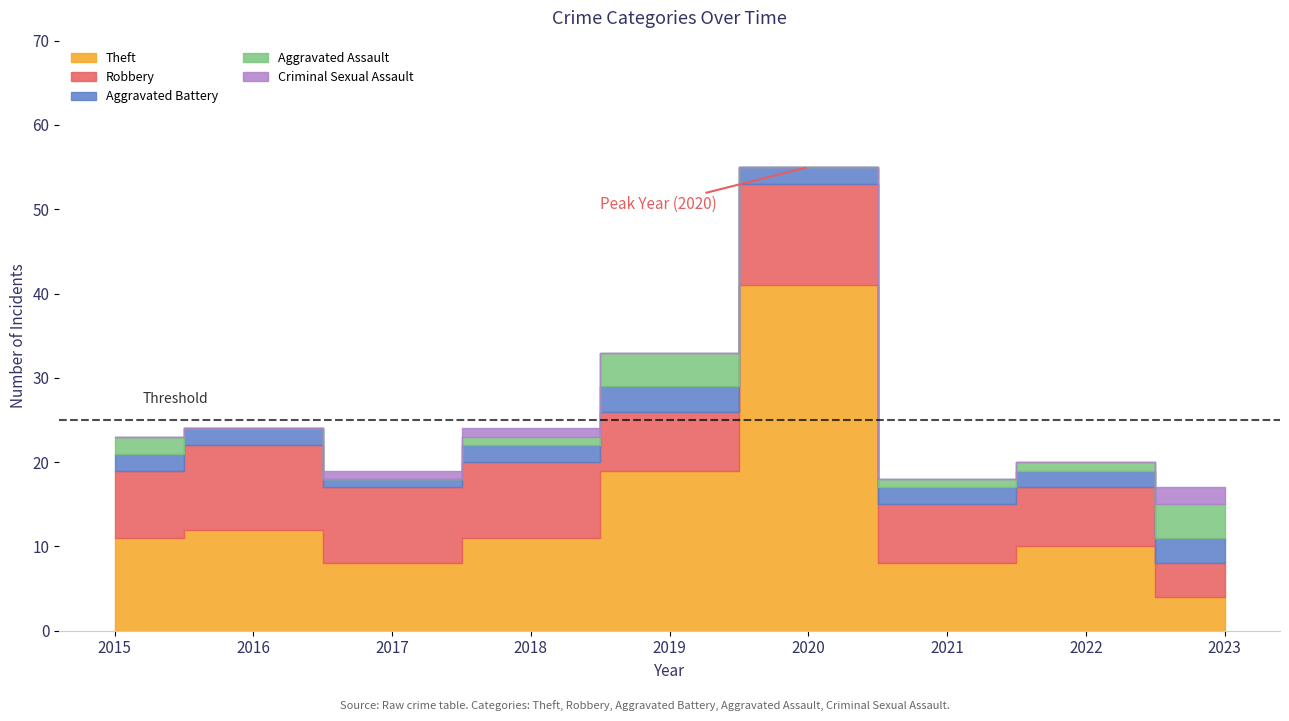

How many data points in Aggravated Battery are above 2?

2